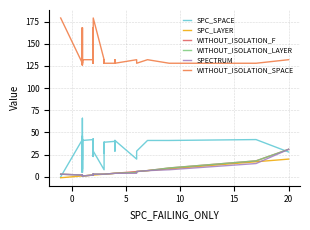

How many lines are shown in the chart?

6